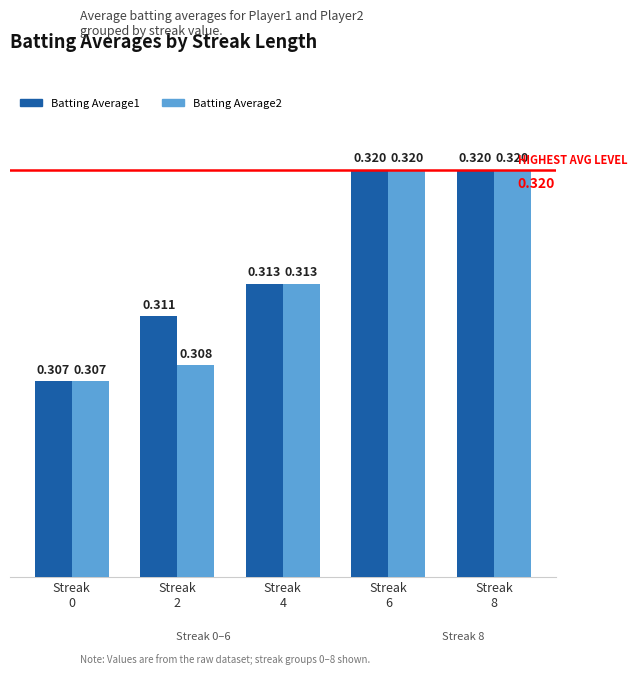

Count the number of data series in this chart.

2